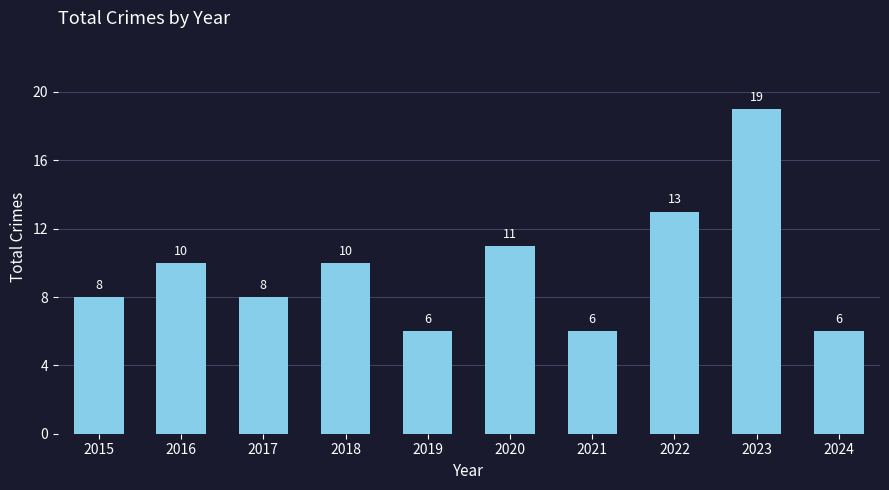

What is the difference between the second highest and minimum values?

7